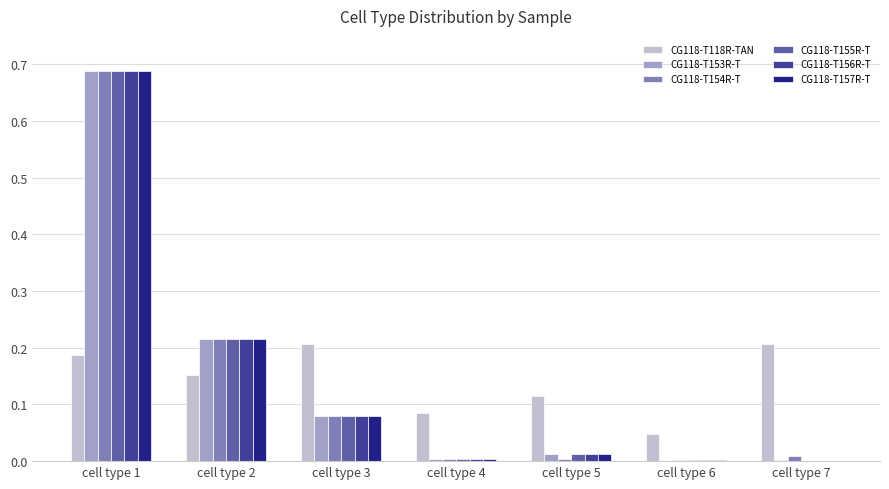

At which label does CG118-T153R-T reach its peak?

cell type 1